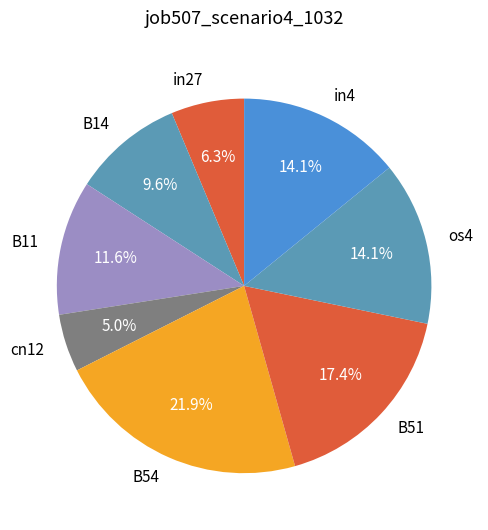

To the nearest percent, what is the combined percentage of in4 and os4?

28%